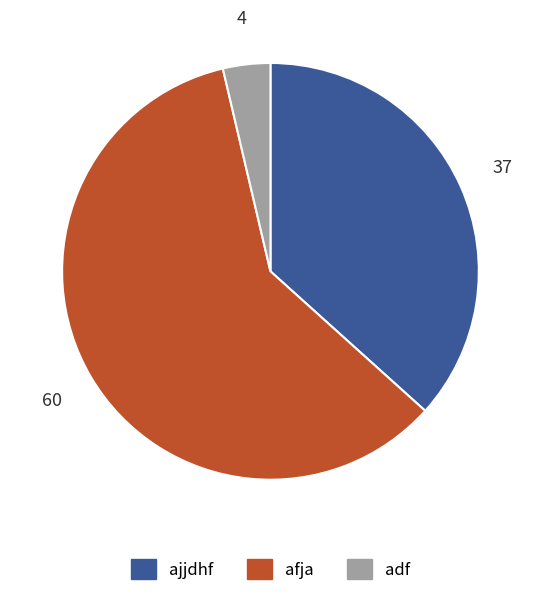

How many slices are in this pie chart?

3